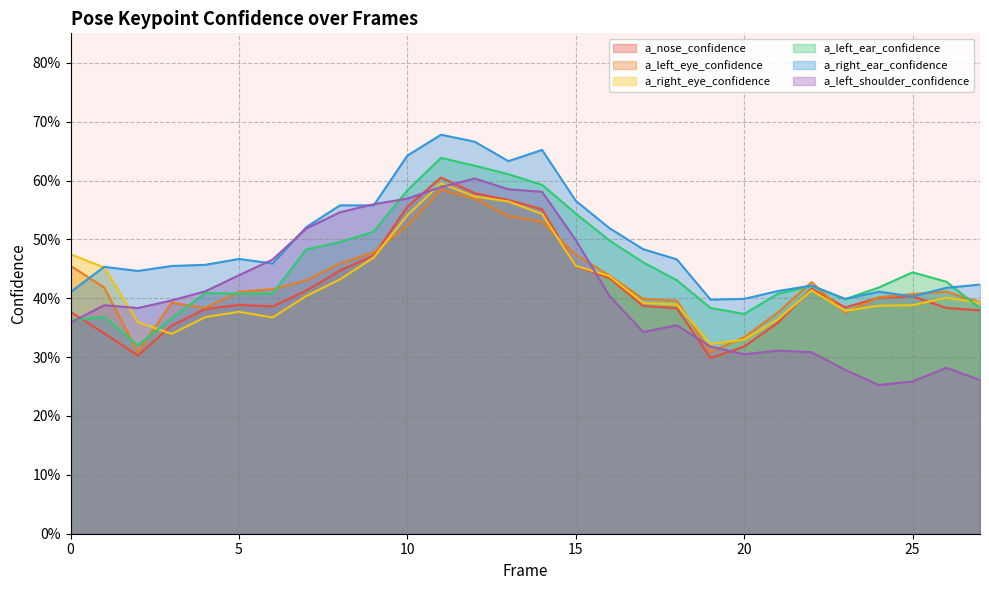

At which label does a_left_ear_confidence reach its minimum?

2